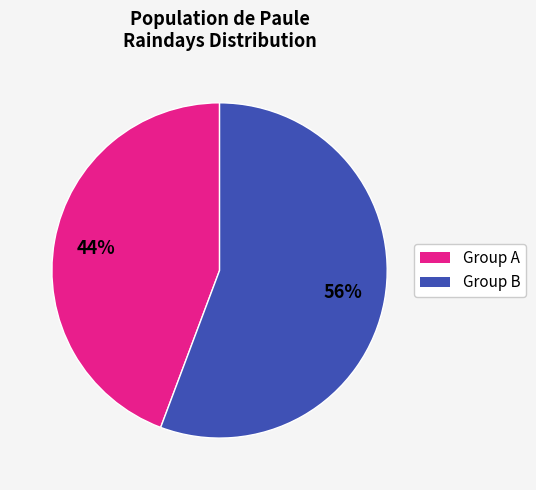

Between Group A and Group B, which is larger?

Group B